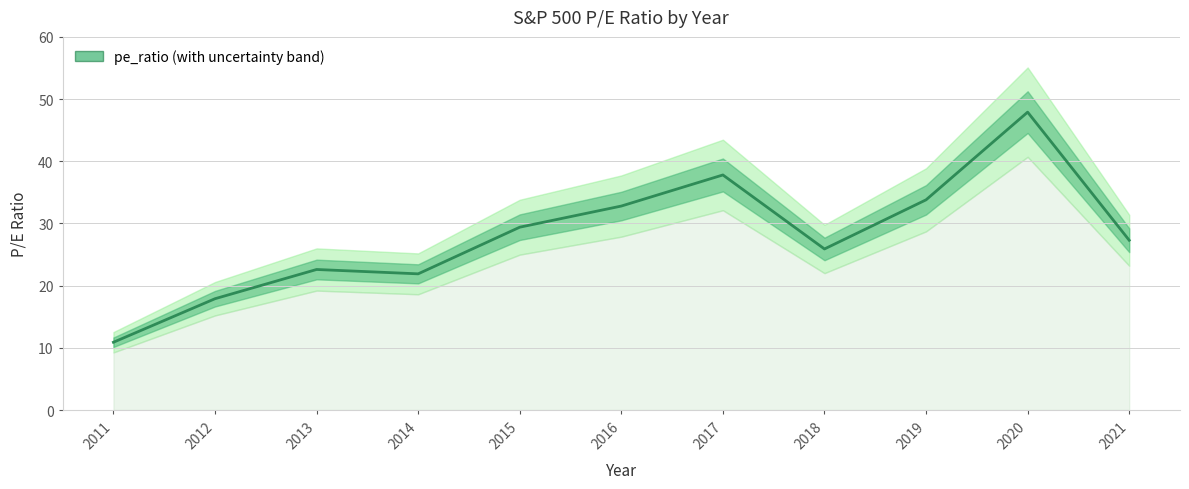

Where is the first local minimum?

2014